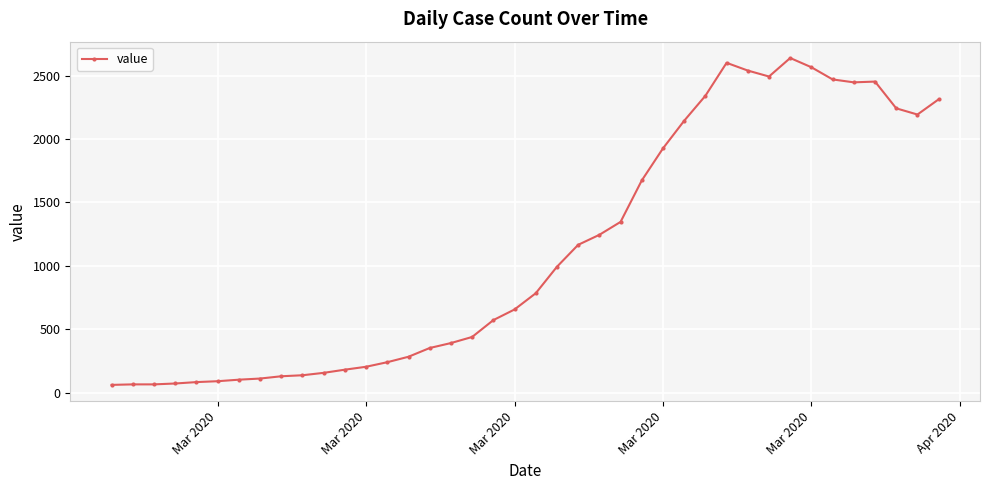

What is the difference between the second highest and second lowest values?

2537